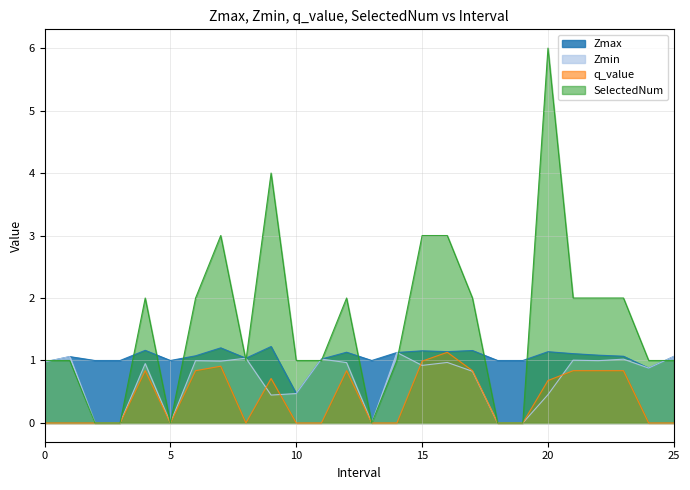

What is the average value of the Zmax series?

1.0